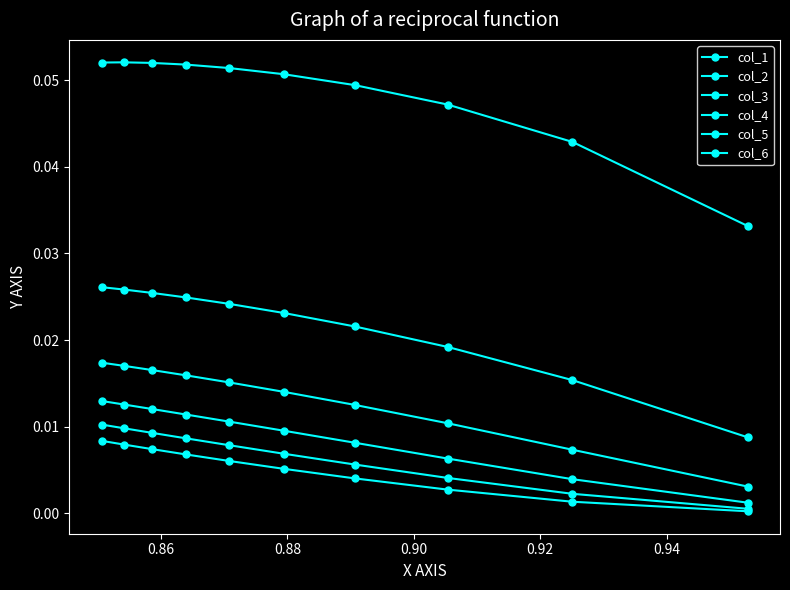

True or false: col_2 and col_3 intersect in this chart.

False